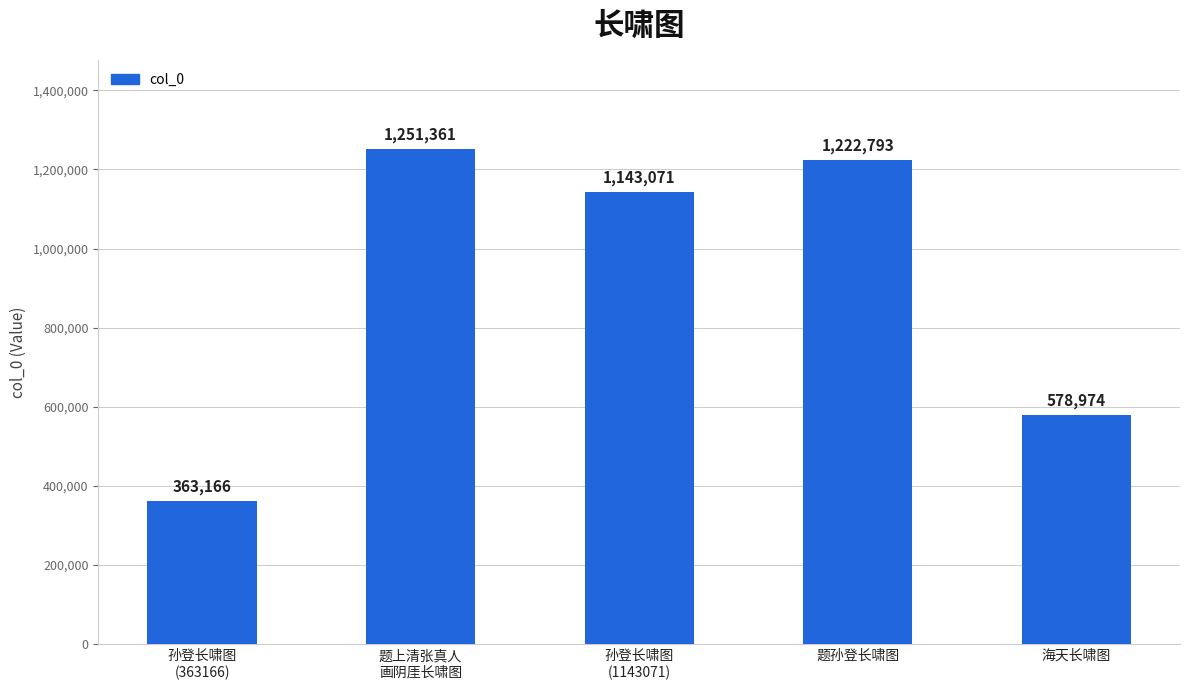

Where is the data nearest to the value 807263?

海天长啸图